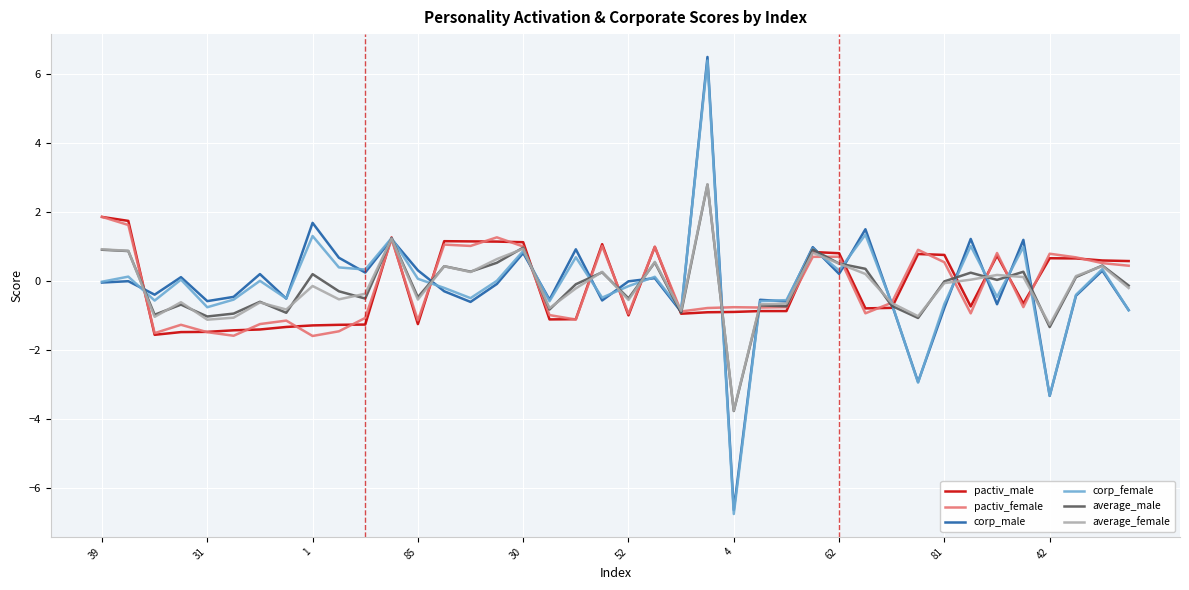

What is the maximum value for pactiv_male?

1.9